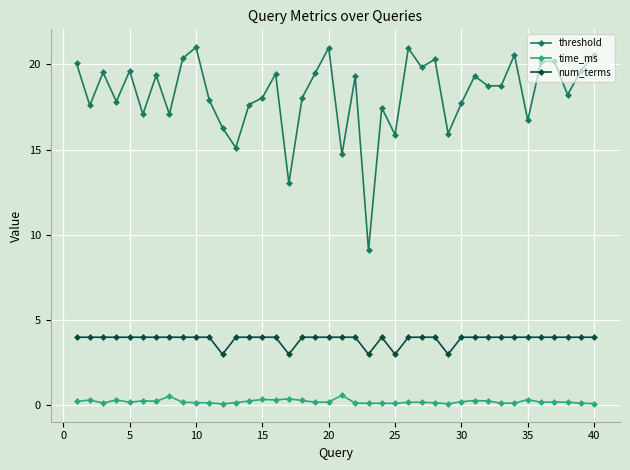

True or false: time_ms and num_terms intersect in this chart.

False